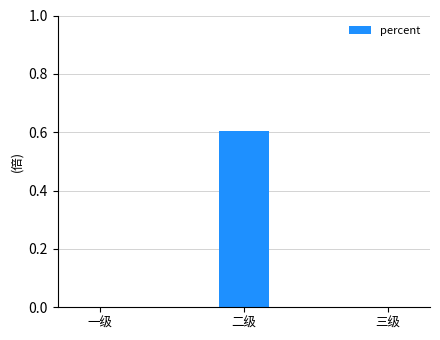

Which label corresponds to the largest value in the chart?

二级